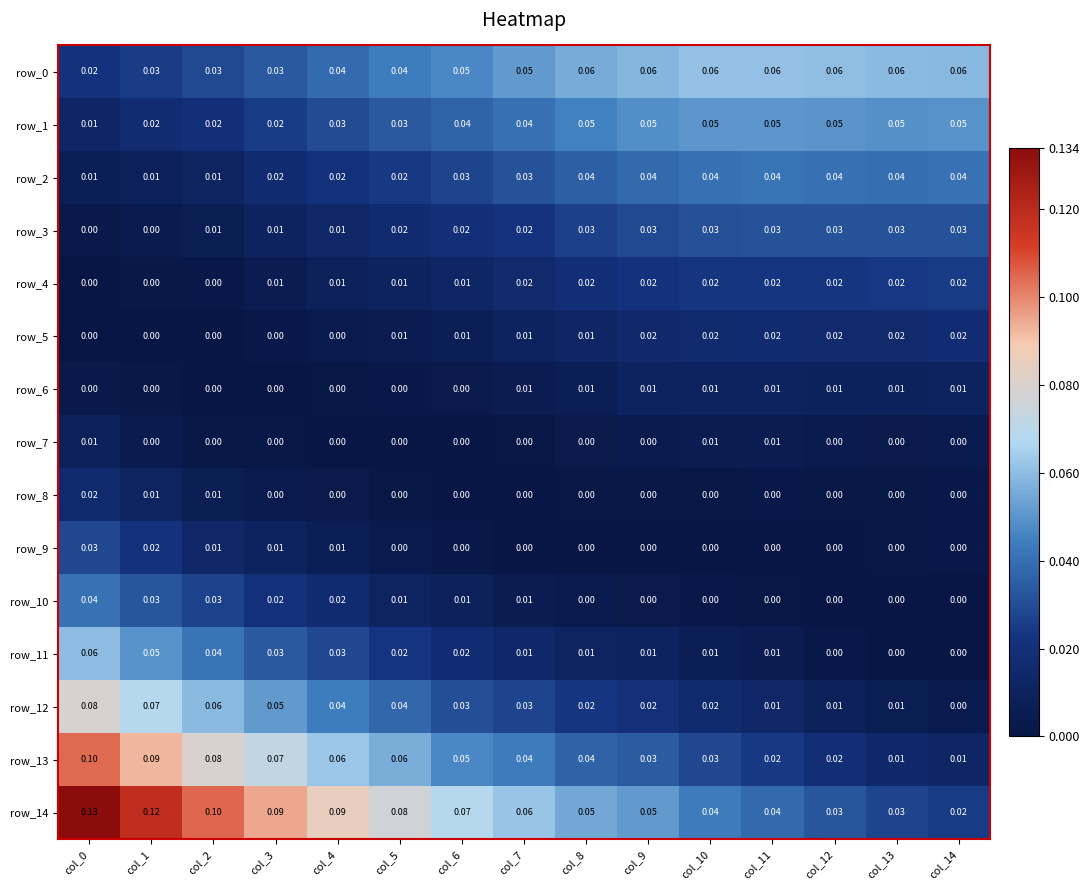

Which series has the largest range (max minus min)?

row_14